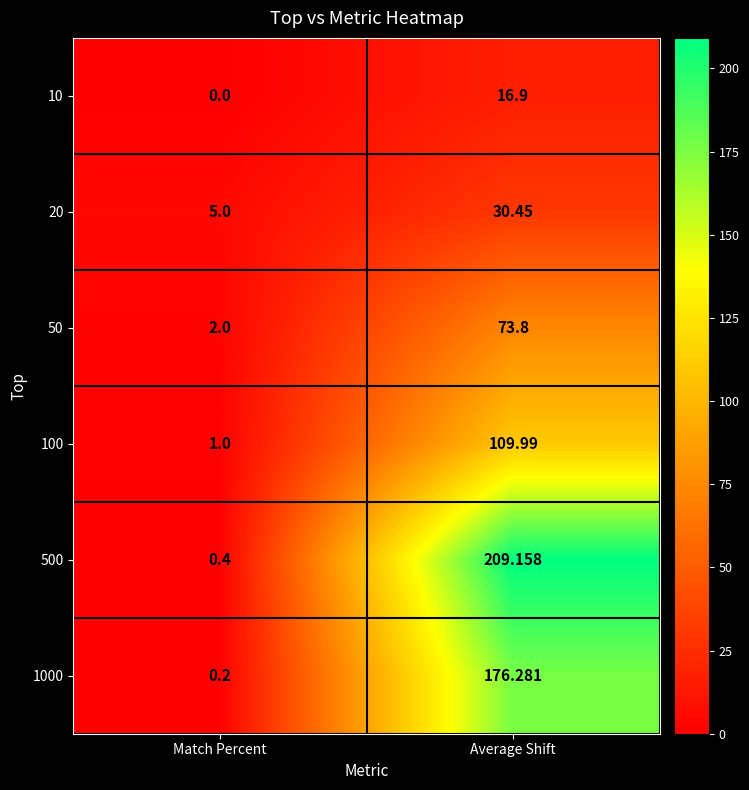

Where does the 20 series first go above 30?

Average Shift